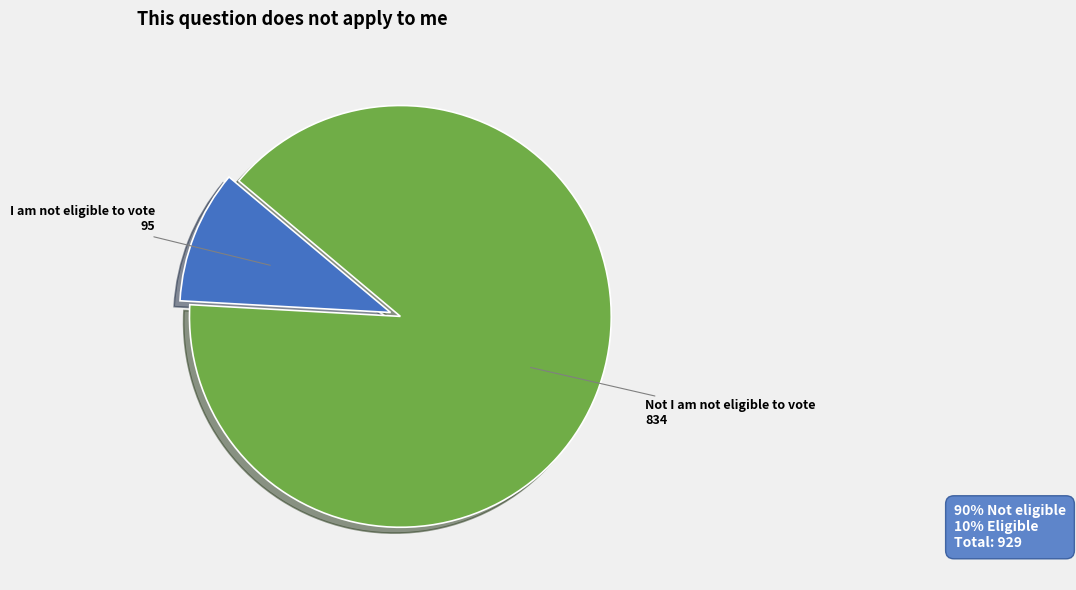

To the nearest percent, what is the combined percentage of Not I am not eligible to vote and I am not eligible to vote?

100%